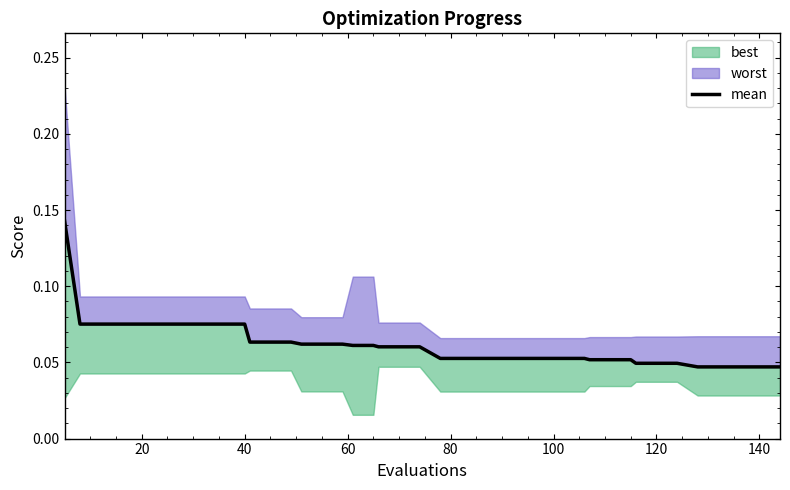

What is the sum of all values?

2.5